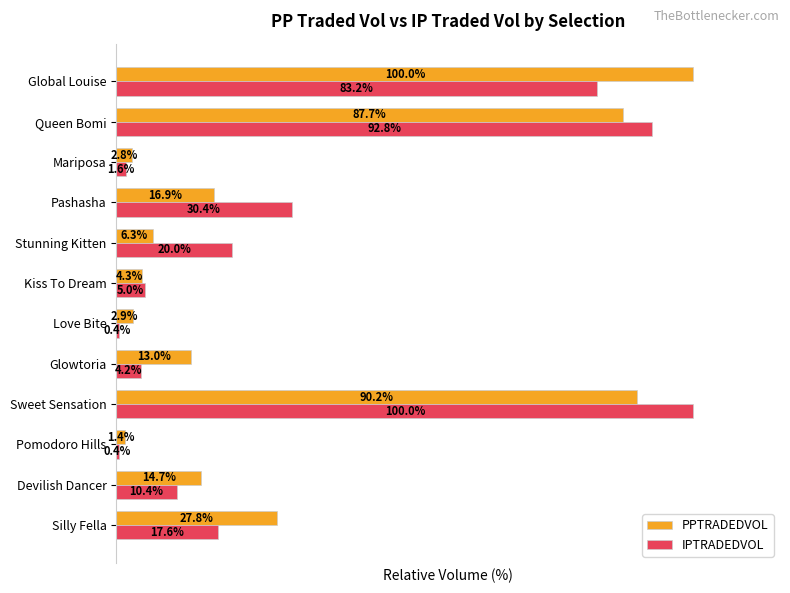

Where is IPTRADEDVOL nearest to the value 50?

Pashasha